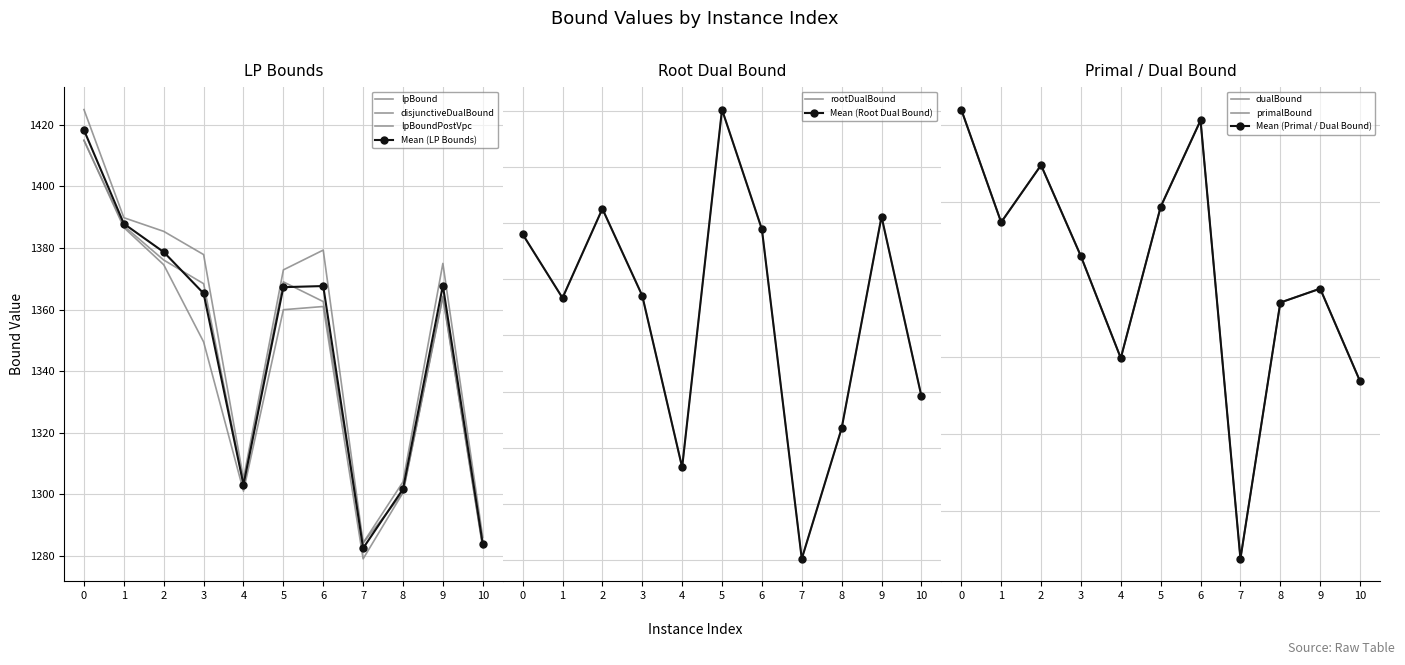

The rootDualBound series shows 2031.1 at 7. True or false?

False